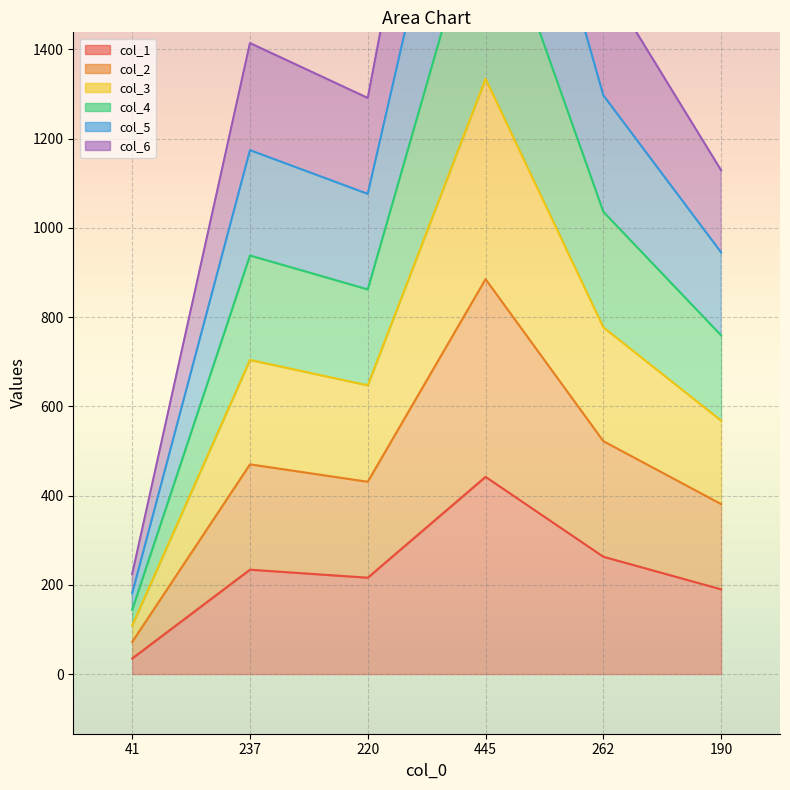

The col_1 series shows 68 at 237. True or false?

False